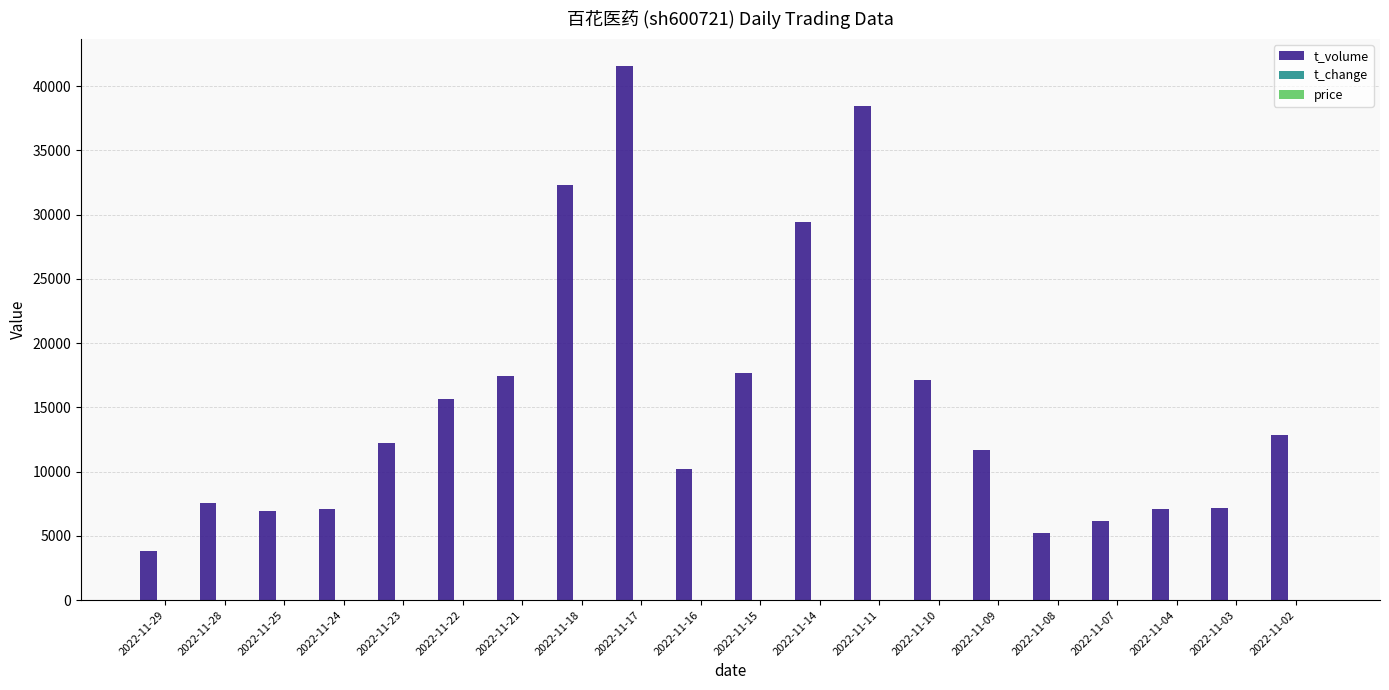

Which category has the highest value across all series?

2022-11-17